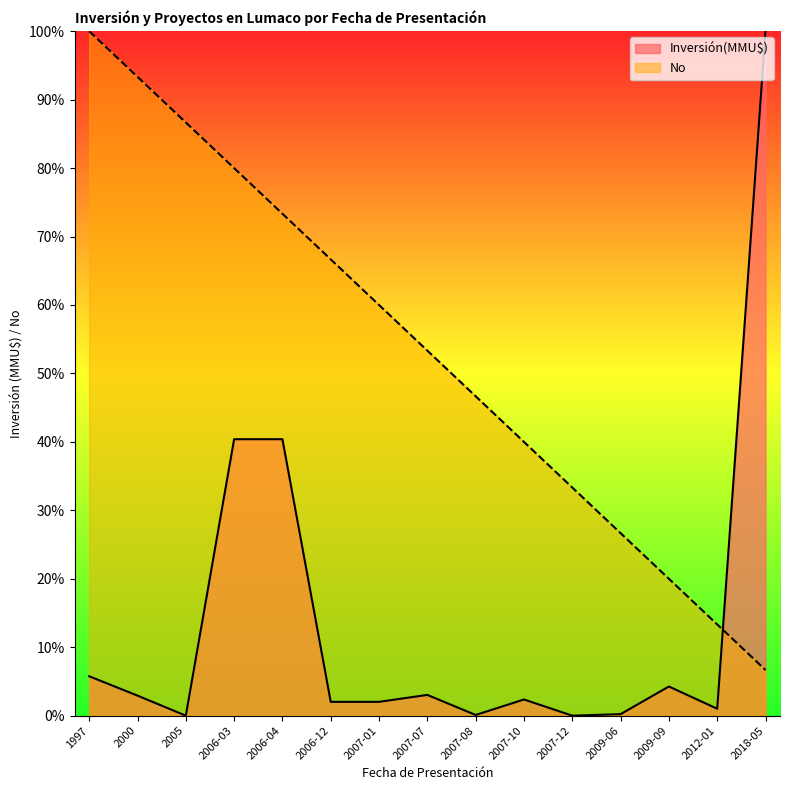

How many lines are shown in the chart?

2